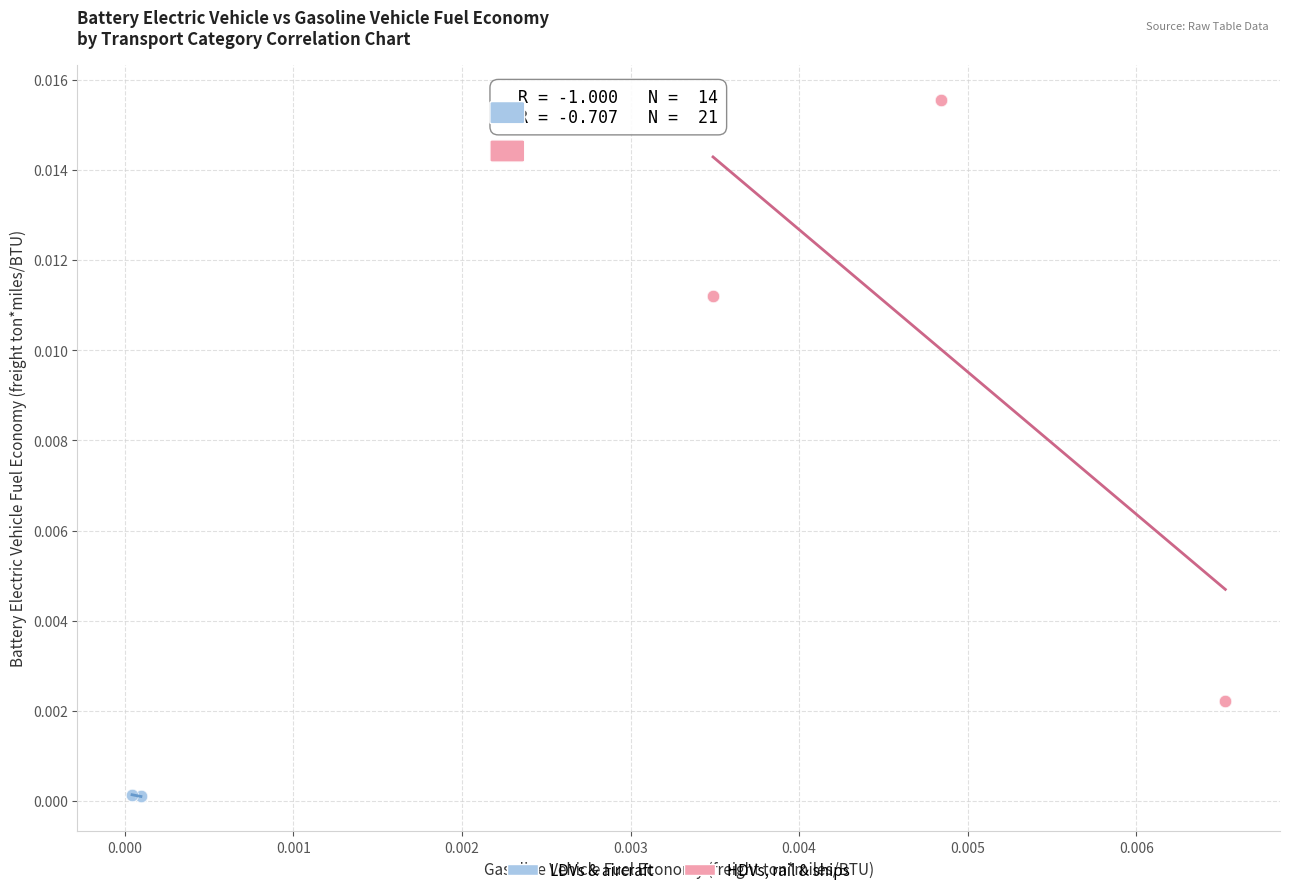

Which series reaches the maximum Y coordinate?

HDVs, rail & ships